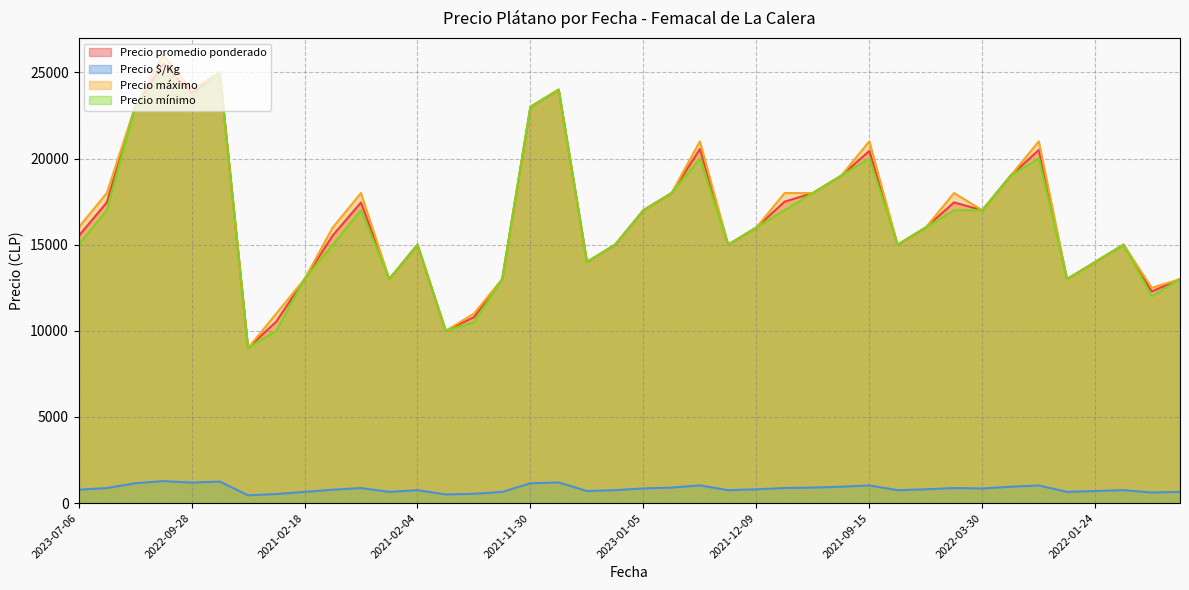

Where is the first local maximum for Precio $/Kg?

2021-10-26